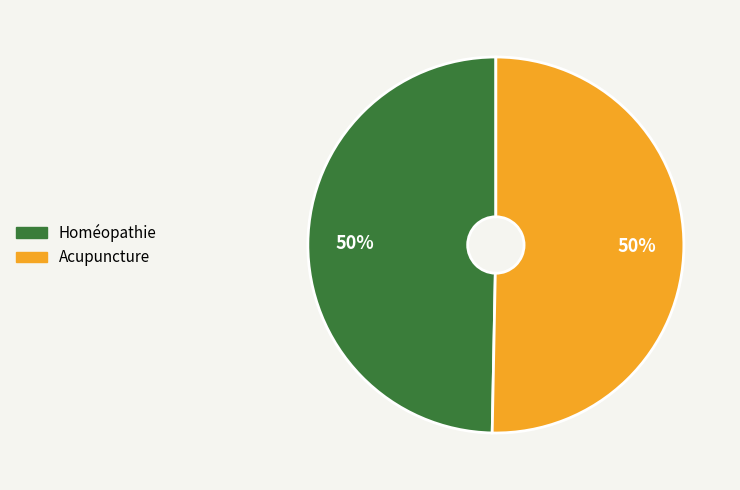

To the nearest percent, what is the average slice percentage?

50%